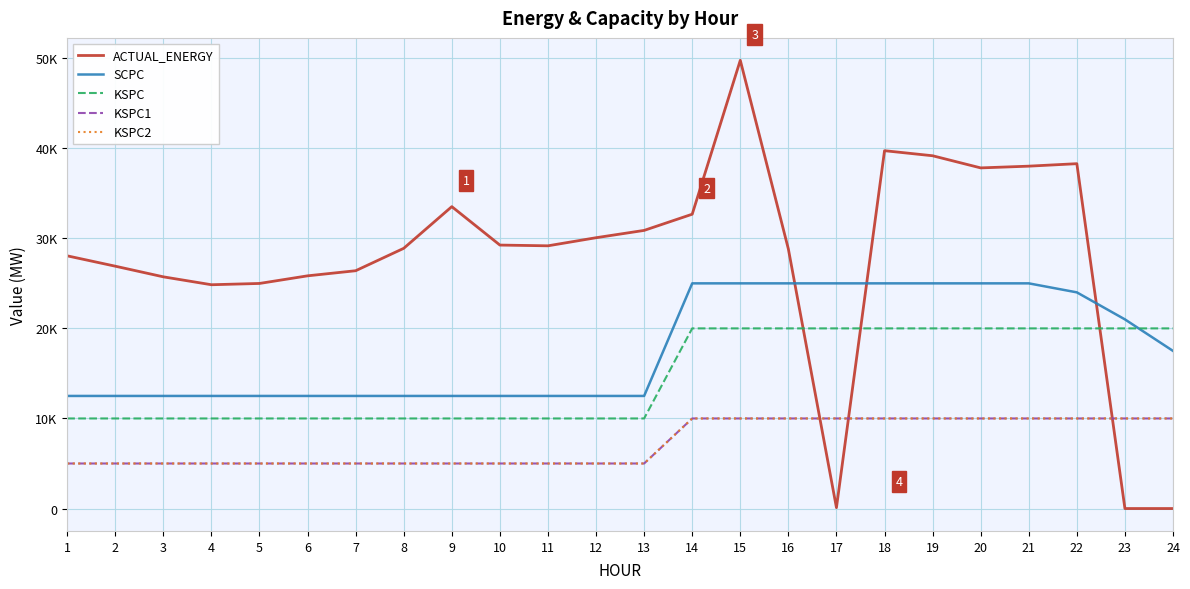

Does the chart have visible grid lines?

Yes